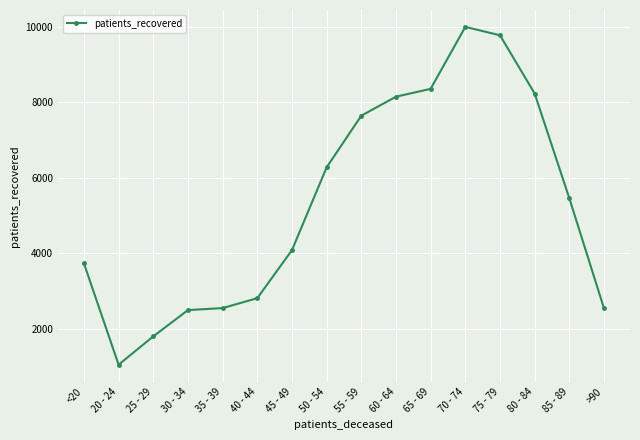

Where is the first local minimum?

20 - 24